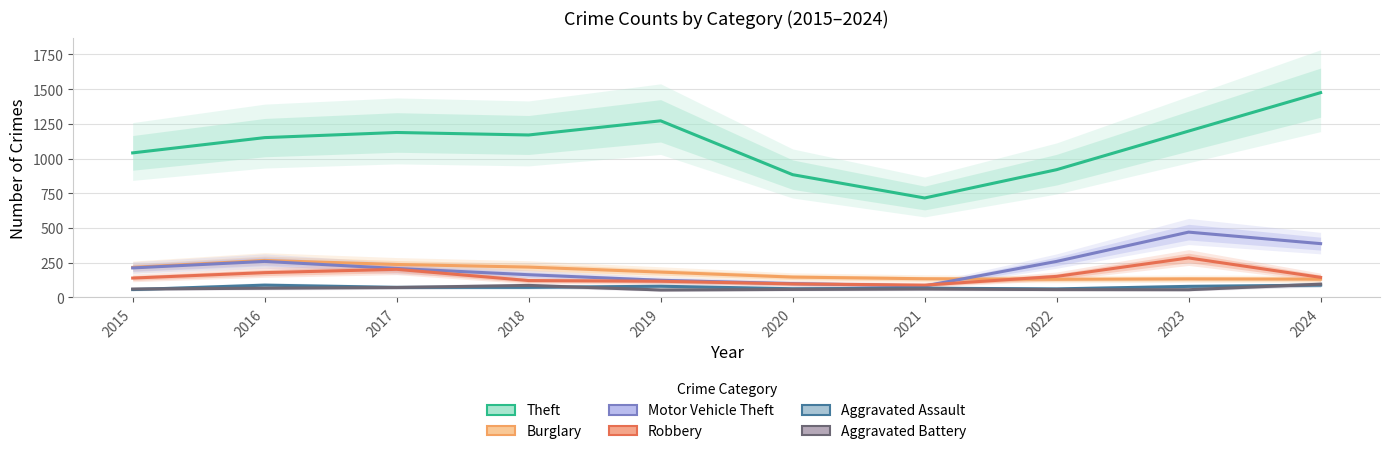

True or false: Burglary has a value of 130 at 2022.

True